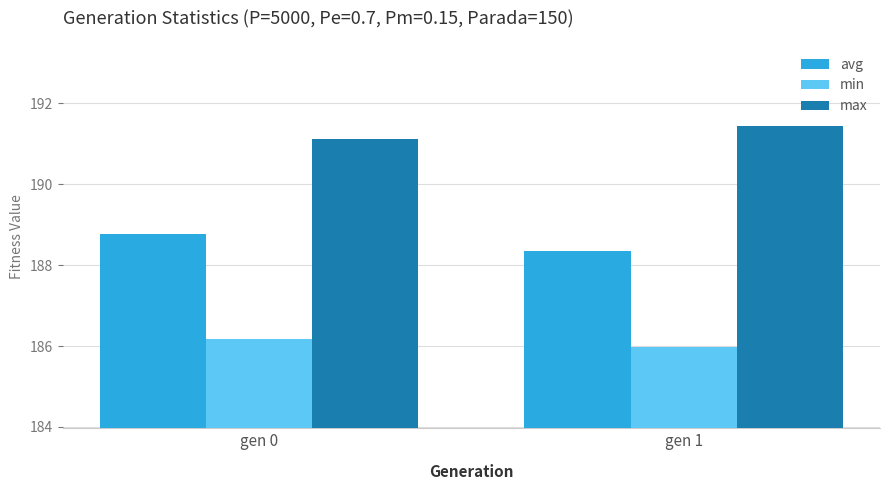

Which label corresponds to the smallest value in the chart?

gen 1